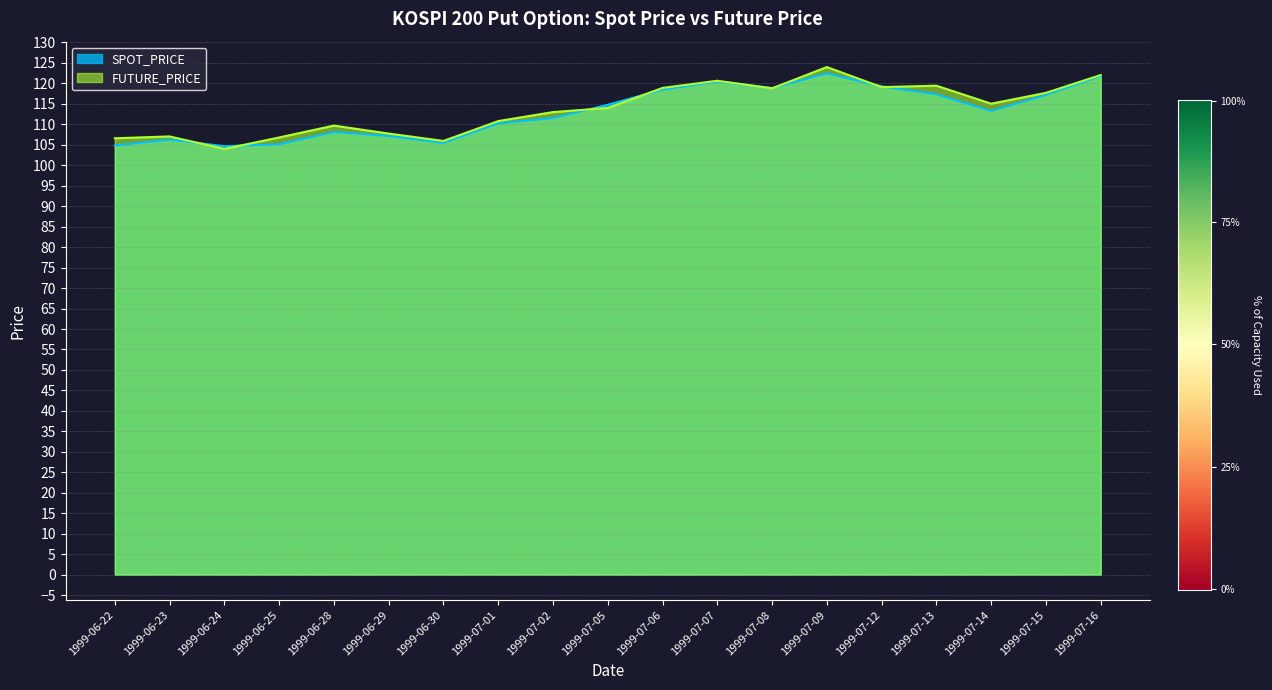

In SPOT_PRICE, how many points are higher than both neighbors (excluding endpoints)?

4